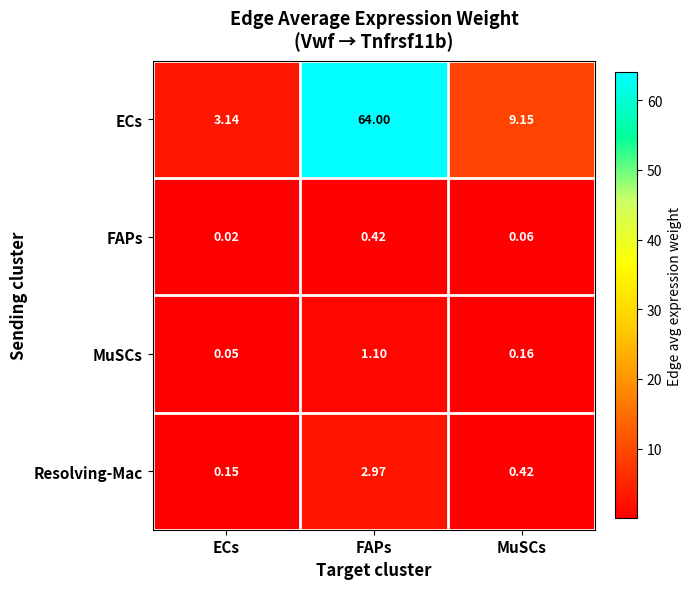

Rank the series by their maximum value, from highest to lowest.

ECs, Resolving-Mac, MuSCs, FAPs